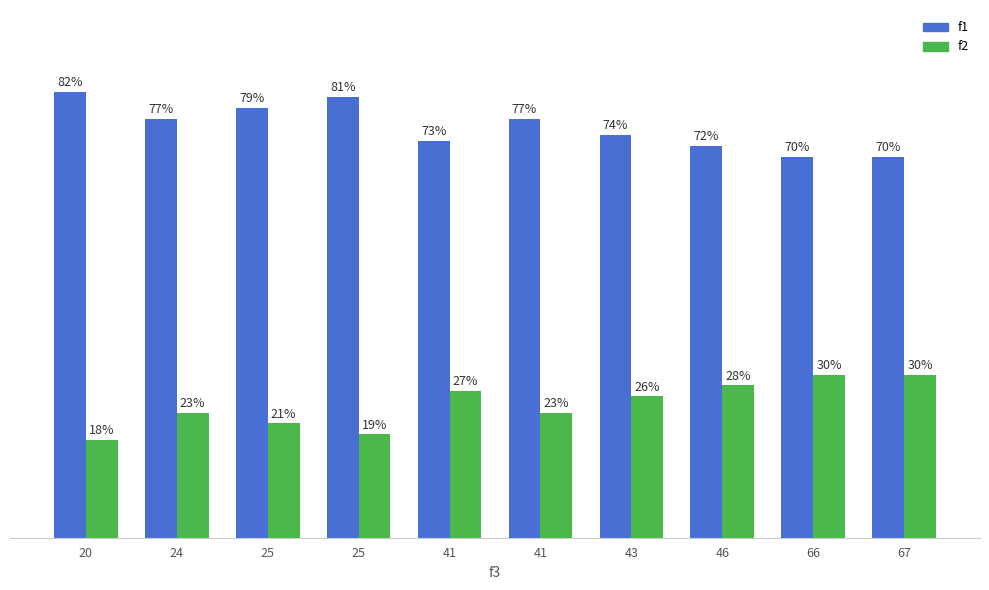

List the labels in order of f2 value, largest first.

66, 67, 46, 41, 43, 24, 41, 25, 25, 20